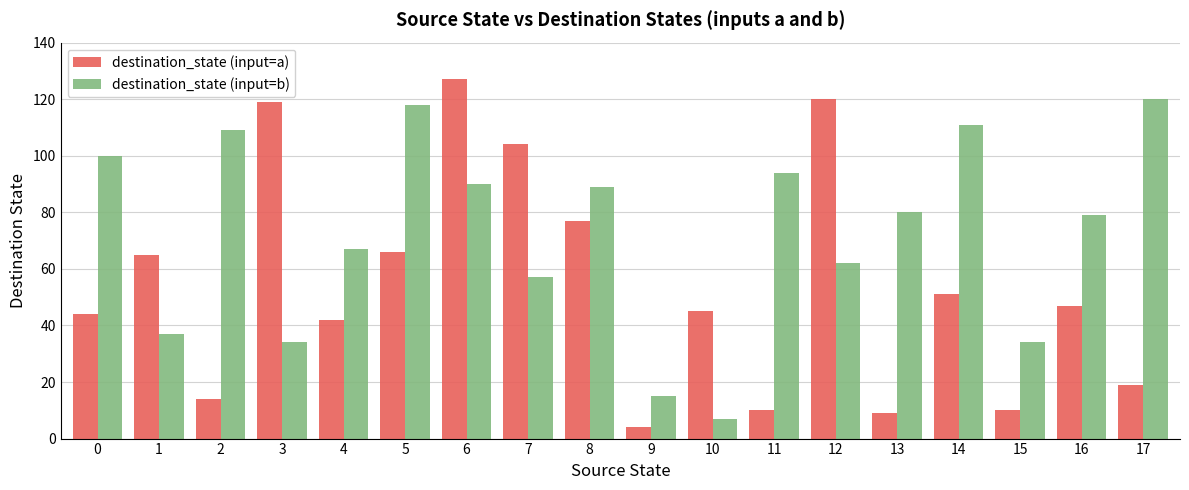

How many groups of bars are there?

18